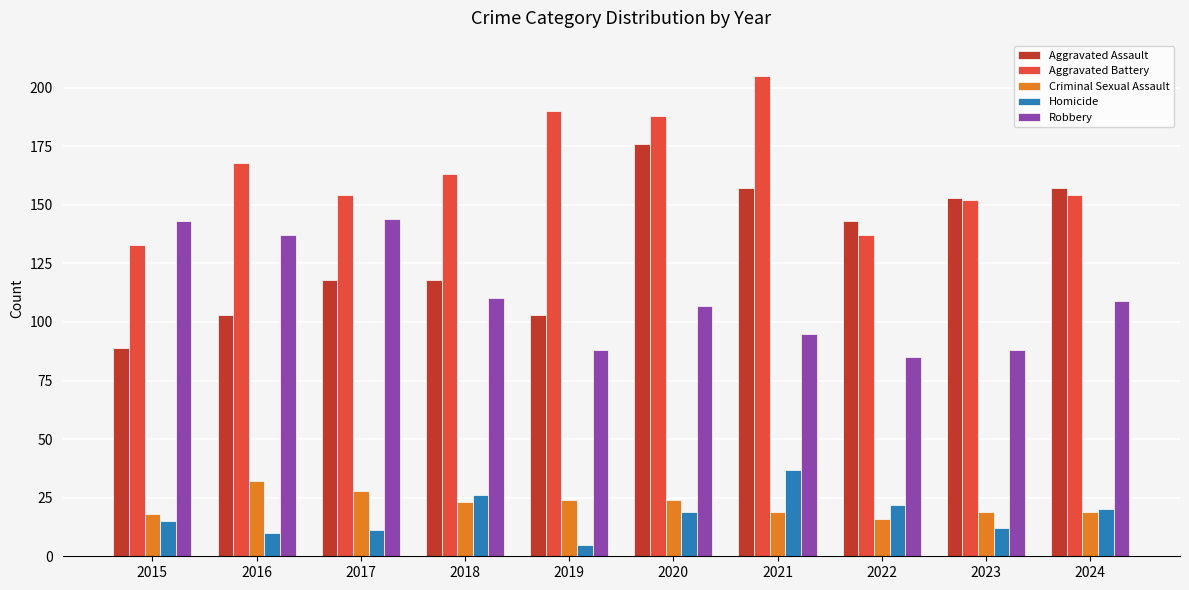

What is the difference between the maximum and minimum values in the Aggravated Battery series?

72